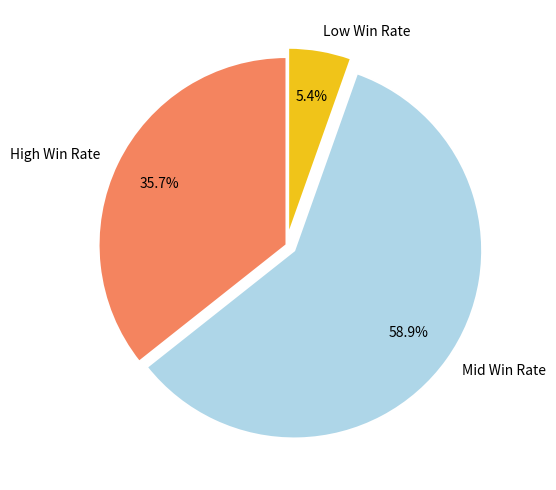

Which slice is the smallest?

Low Win Rate